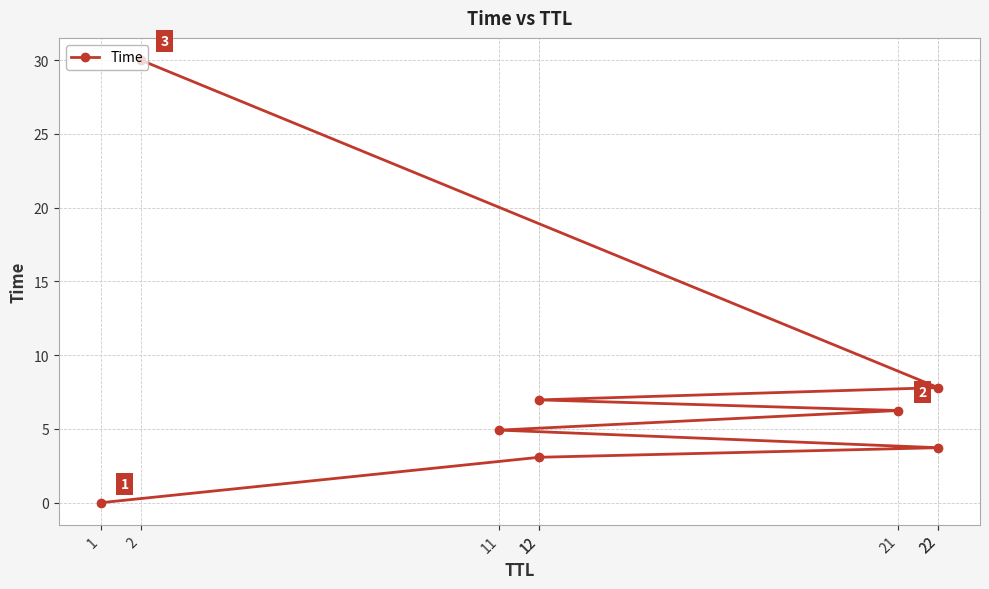

What is the approximate value at 11?

4.9